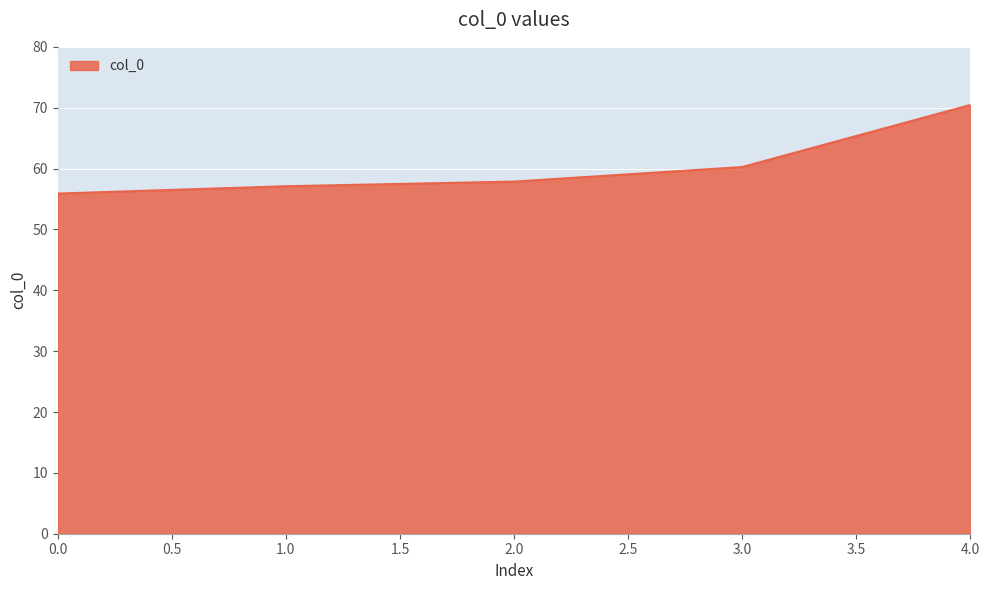

True or false: there are more than 0 points higher than both neighbors.

False